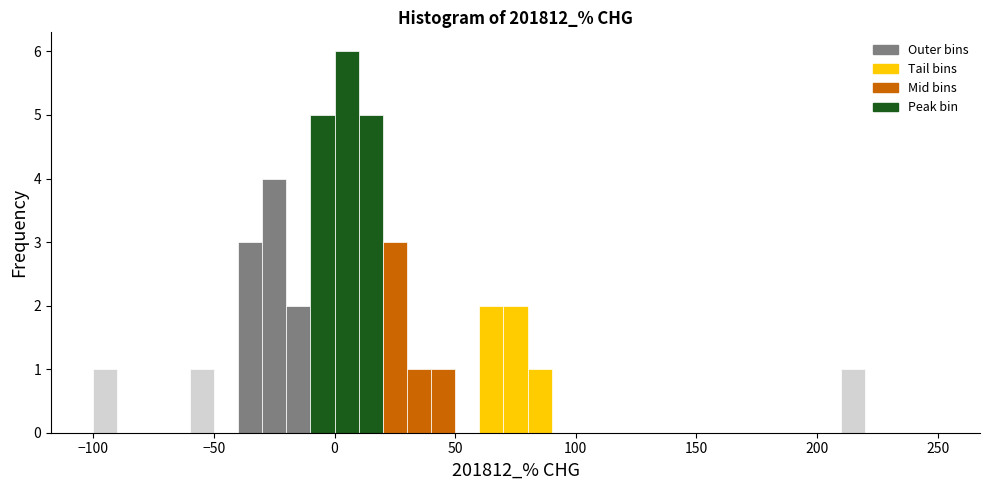

Around what value on the x-axis is the tallest bar? Give the approximate position of its centre, as read against the axis.

5